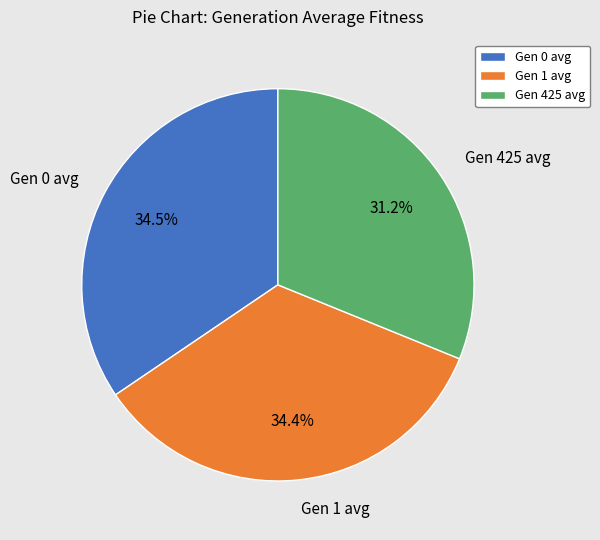

Does any single category account for the majority?

No